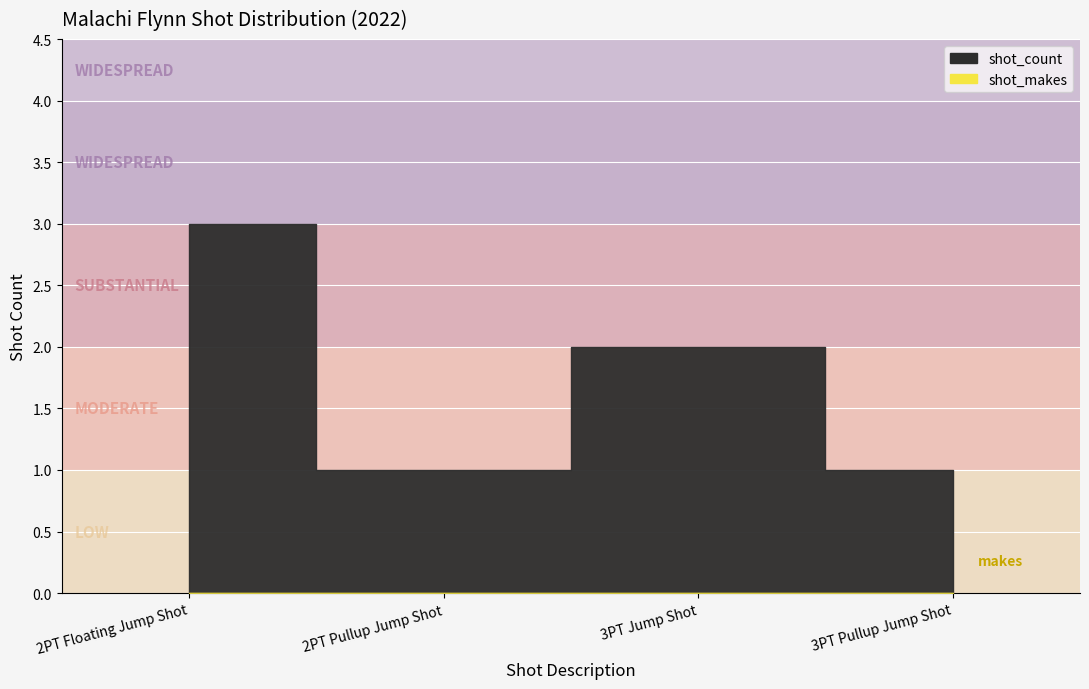

Reading left to right, what are all the values shown in this chart?

shot_count: 2PT Floating Jump Shot=3	2PT Pullup Jump Shot=1	3PT Jump Shot=2	3PT Pullup Jump Shot=1
shot_makes: 2PT Floating Jump Shot=0	2PT Pullup Jump Shot=0	3PT Jump Shot=0	3PT Pullup Jump Shot=0